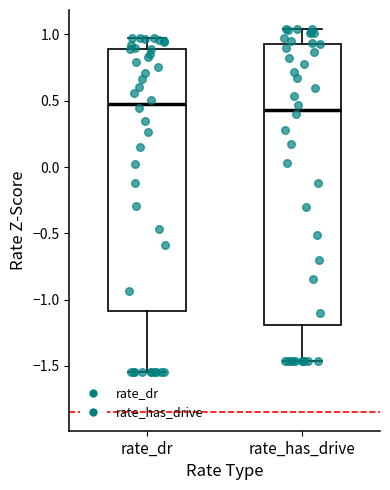

Comparing the boxes themselves (not the whiskers), which one is the tallest?

rate_has_drive